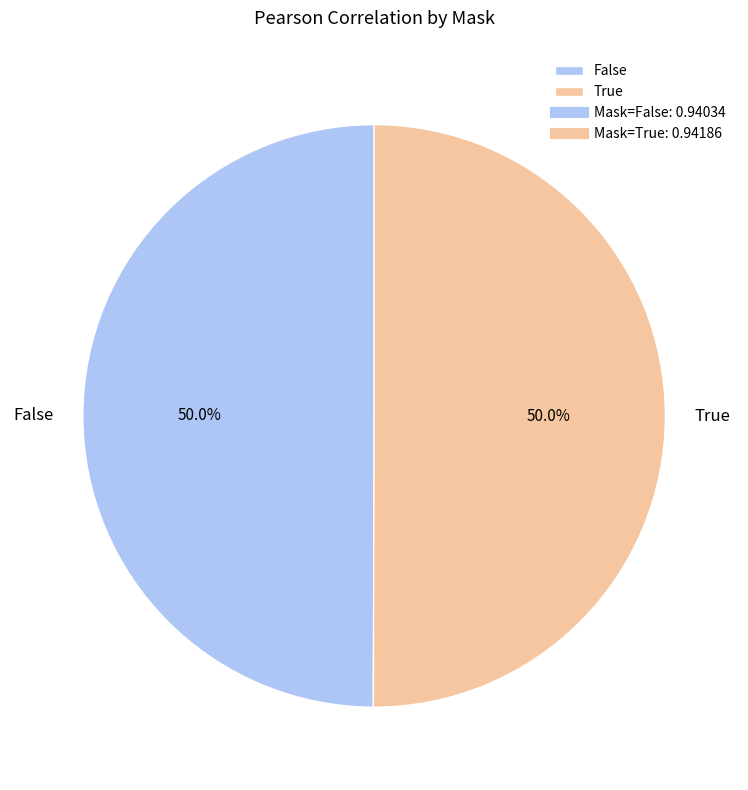

What percentage do False and True together represent?

100.0%